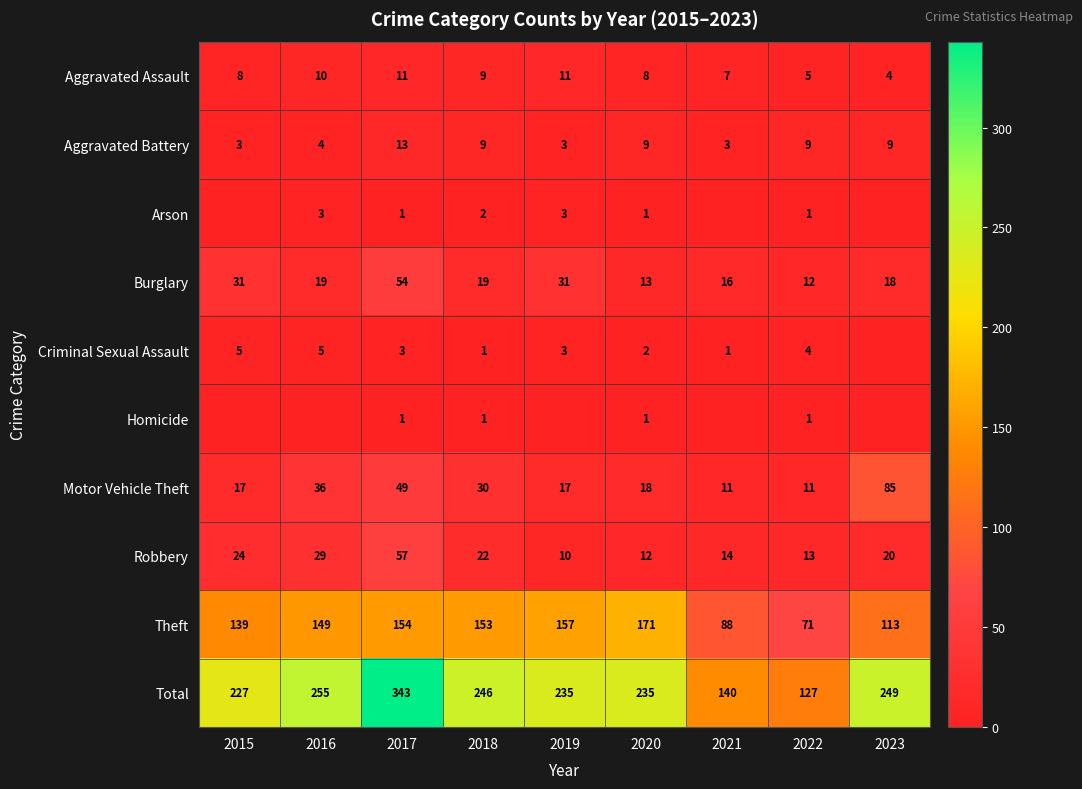

At which category does the chart reach its peak across all series?

2017